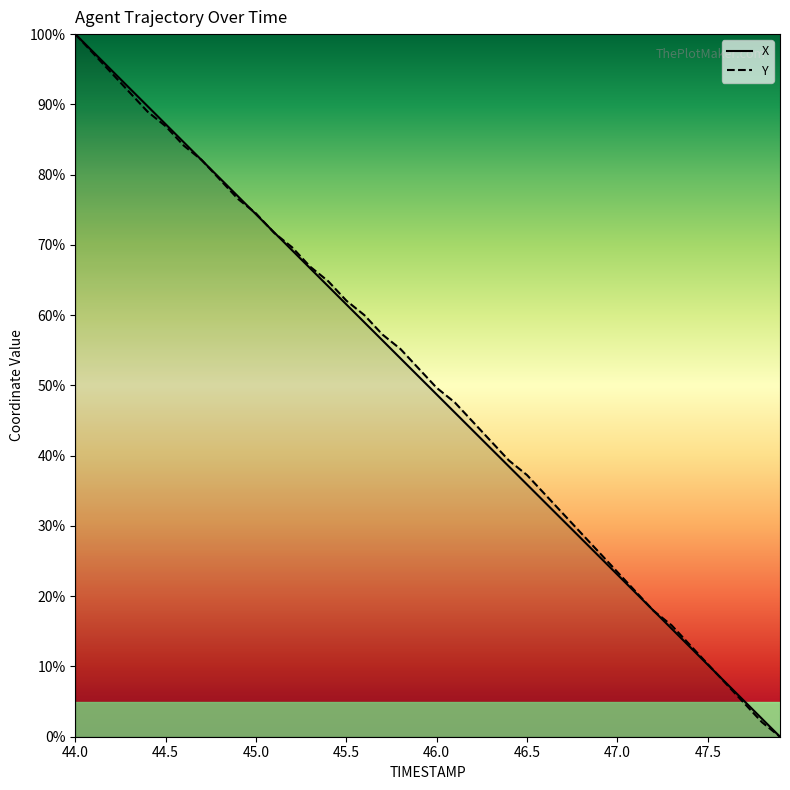

Where is Y nearest to the value 50?

46.0